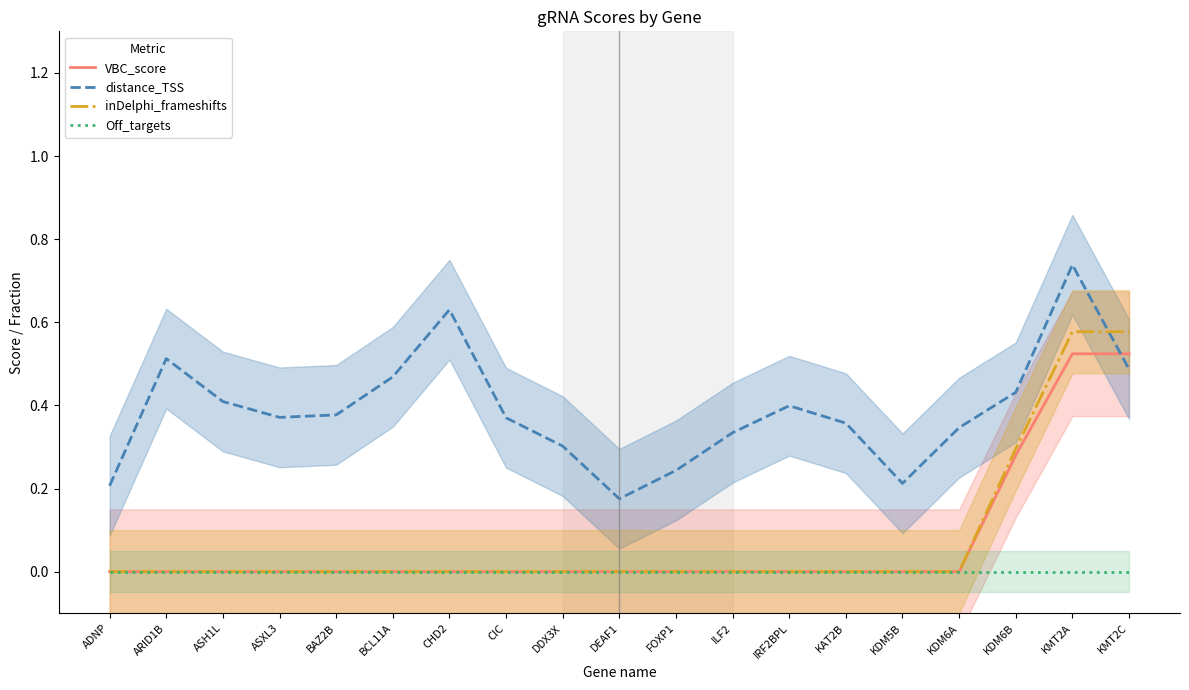

Which category has the lowest value across all series?

ADNP